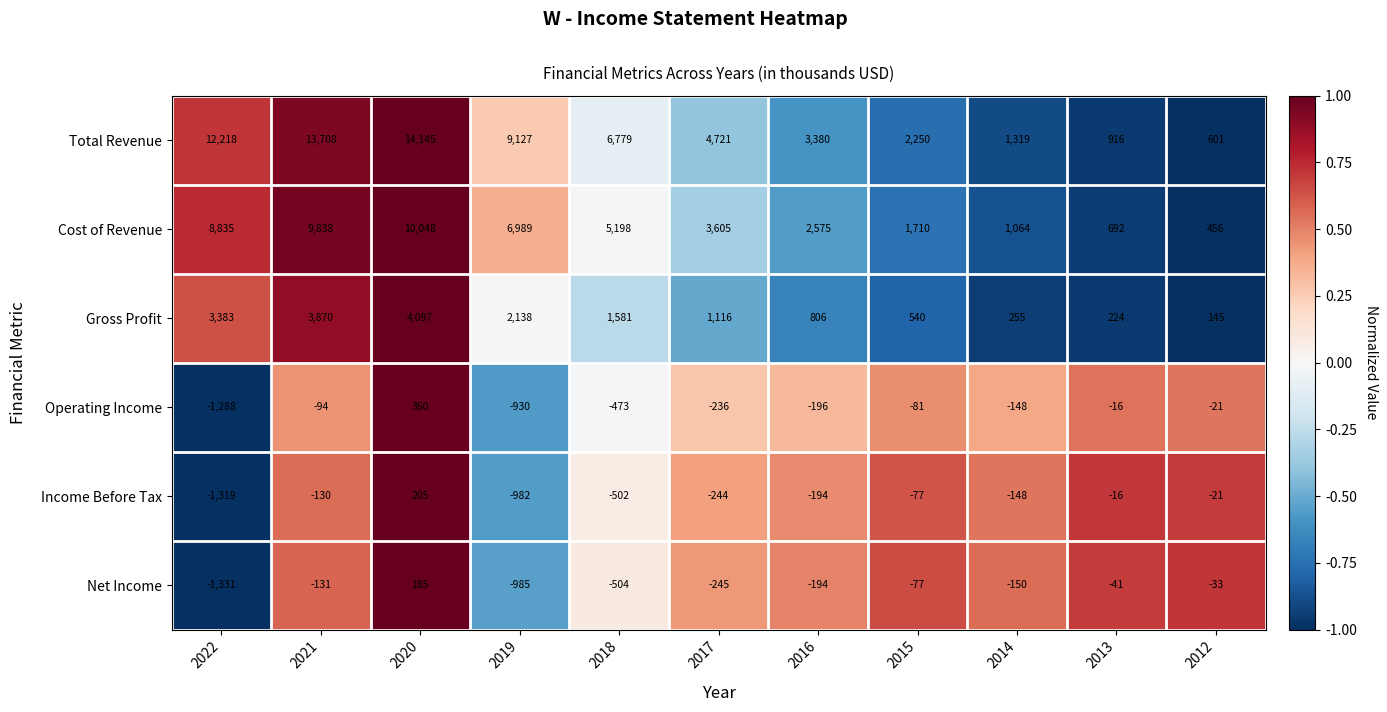

Rank the series by their maximum value, from highest to lowest.

Total Revenue, Cost of Revenue, Gross Profit, Operating Income, Income Before Tax, Net Income